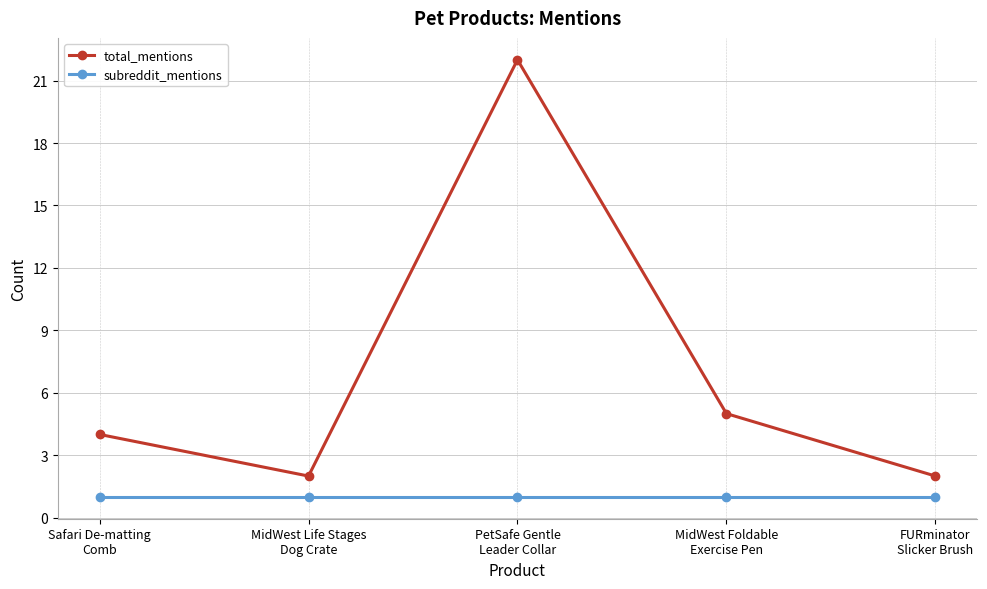

Which series has the largest total across all categories?

total_mentions